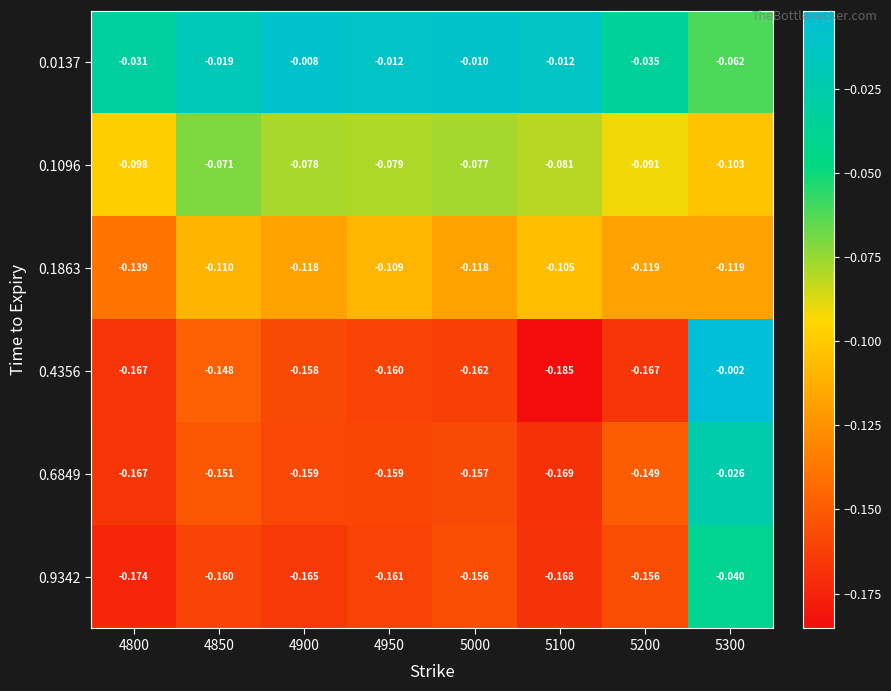

Is the value of 0.1096 at 4850 greater than the value of 0.9342 at 4800?

Yes